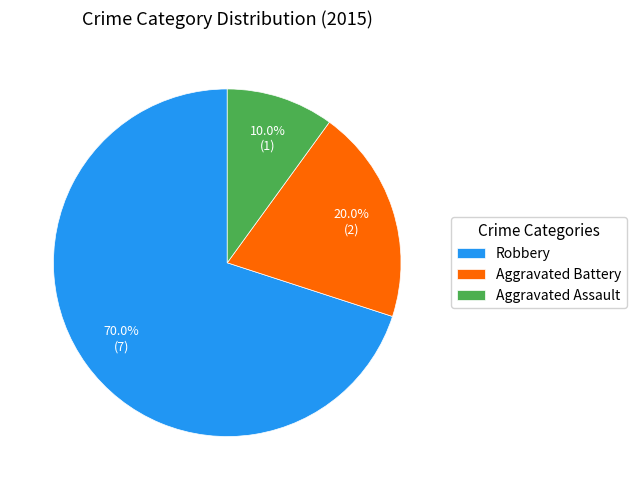

Combined, do Aggravated Assault and Aggravated Battery account for over 50%?

No